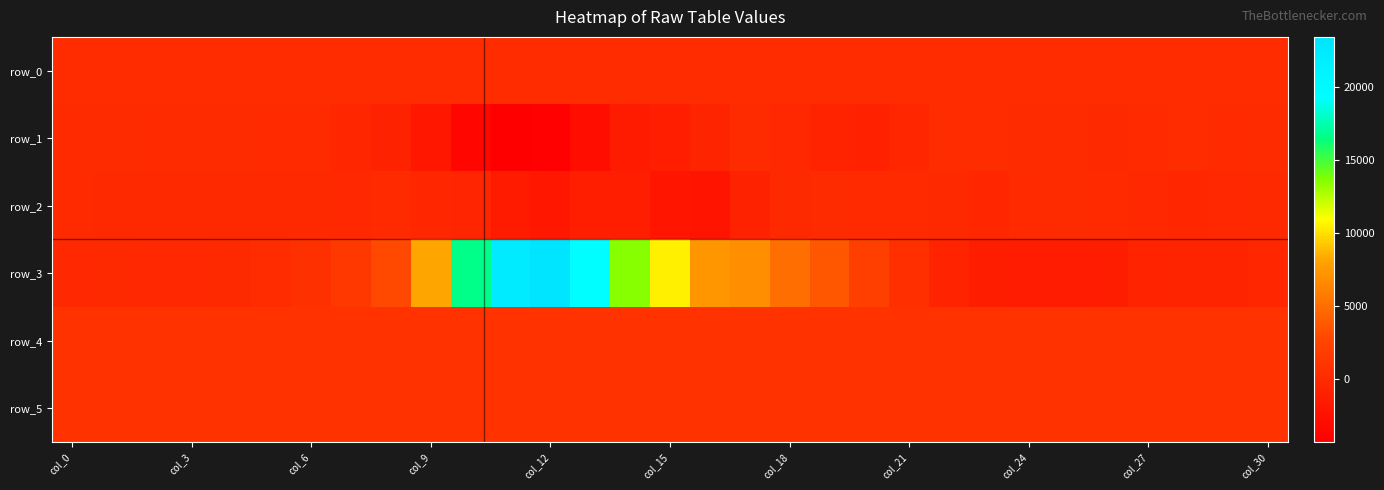

What is the average value of the row_5 series?

822.2